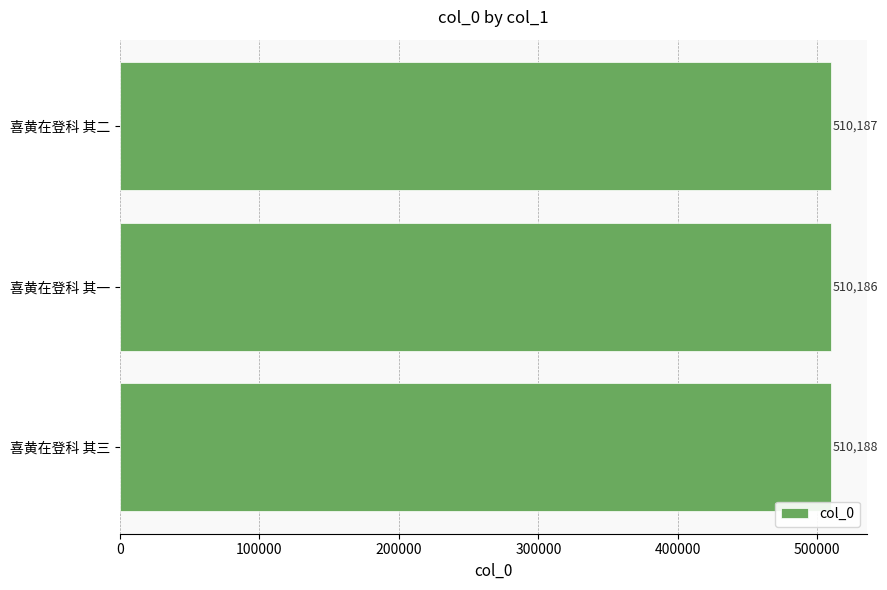

Are the bars grouped side by side (vs. stacked)?

No